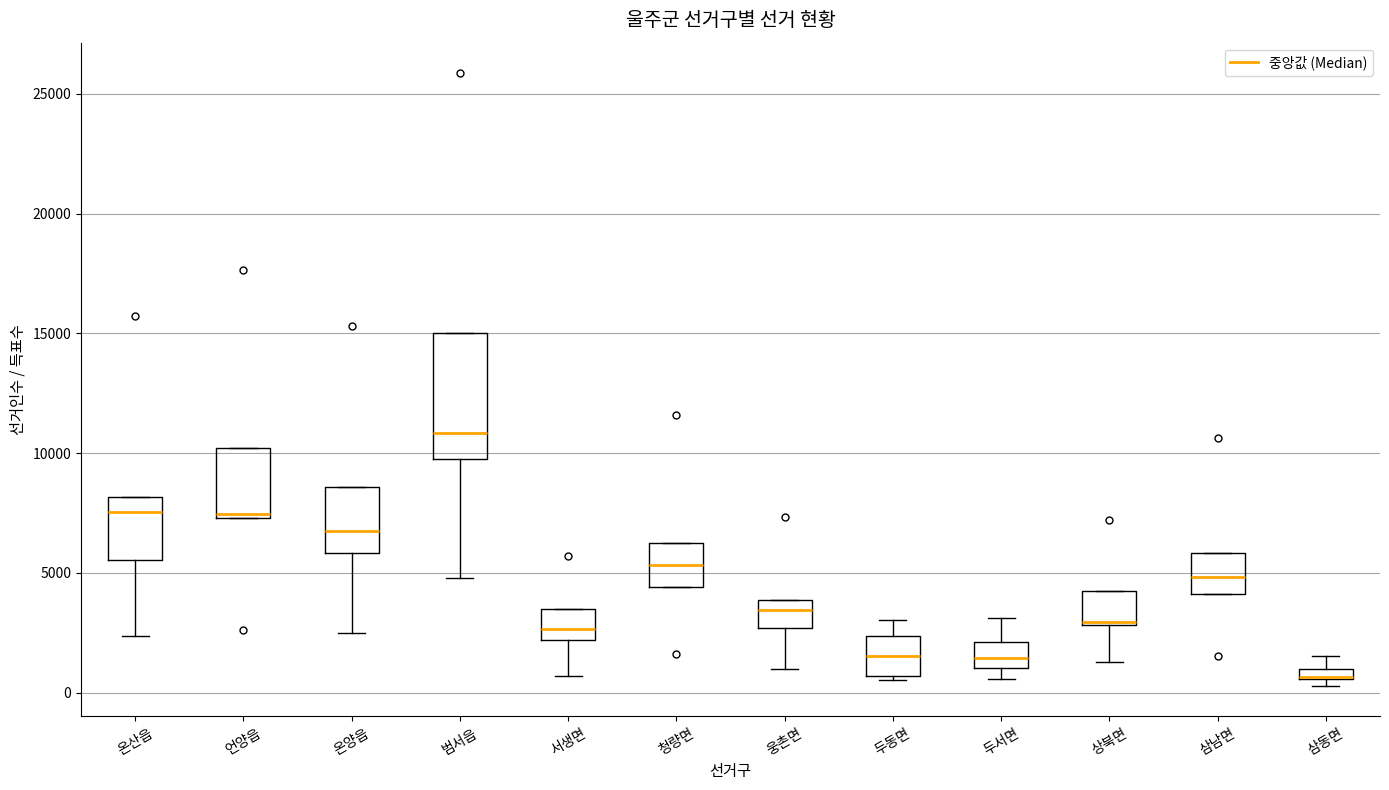

Where is the upper edge of the box for 두서면 on the y-axis? The values are not printed on the chart, so give them approximately, as read against the axis.

2000